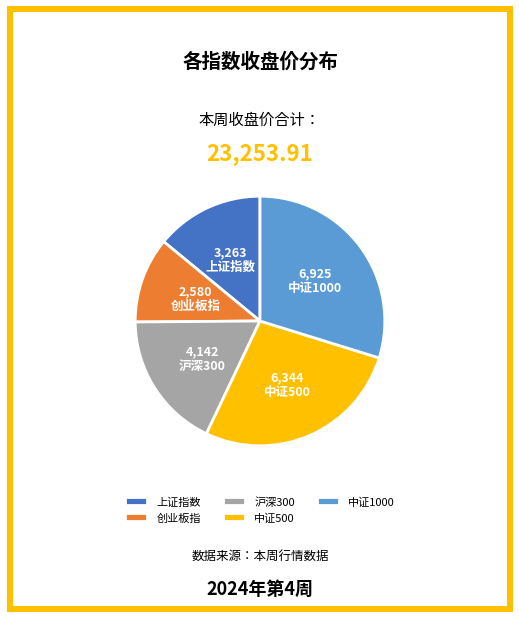

What is the smallest slice in the pie chart?

创业板指